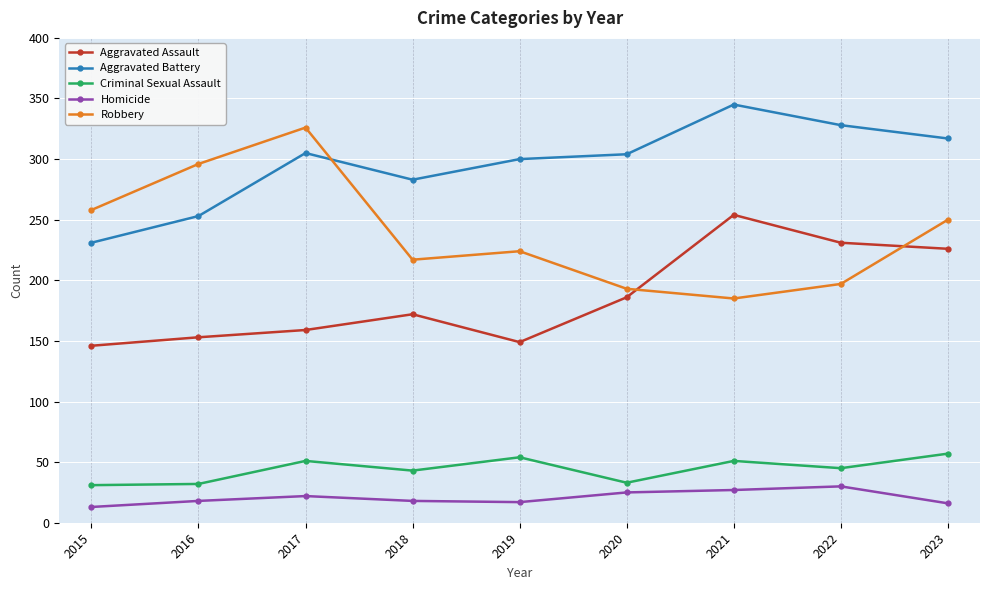

Rank the categories by Robbery value from highest to lowest.

2017, 2016, 2015, 2023, 2019, 2018, 2022, 2020, 2021